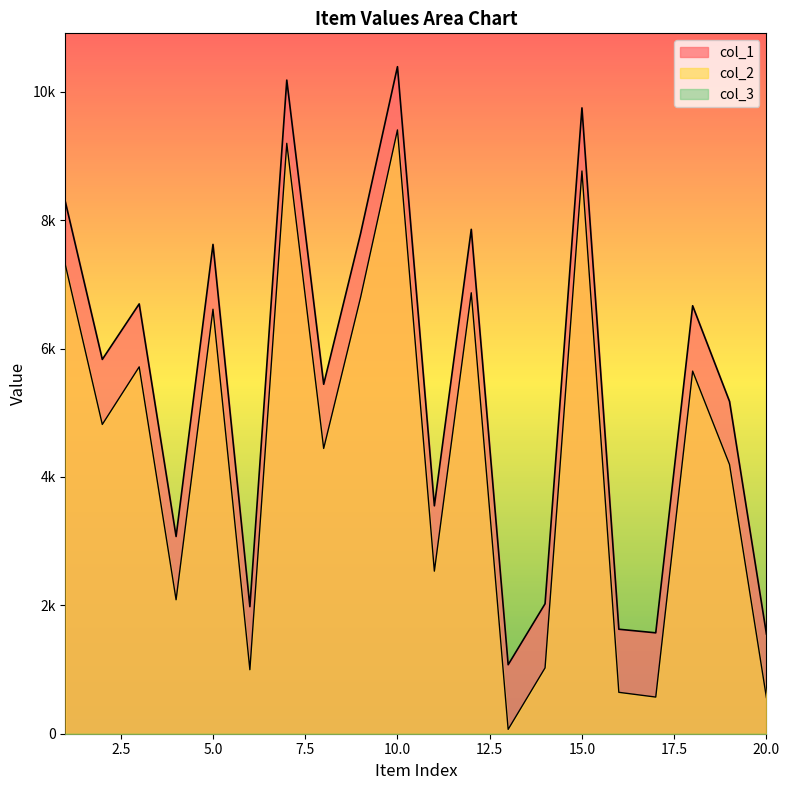

True or false: col_2 has more than 0 interior local peaks.

True